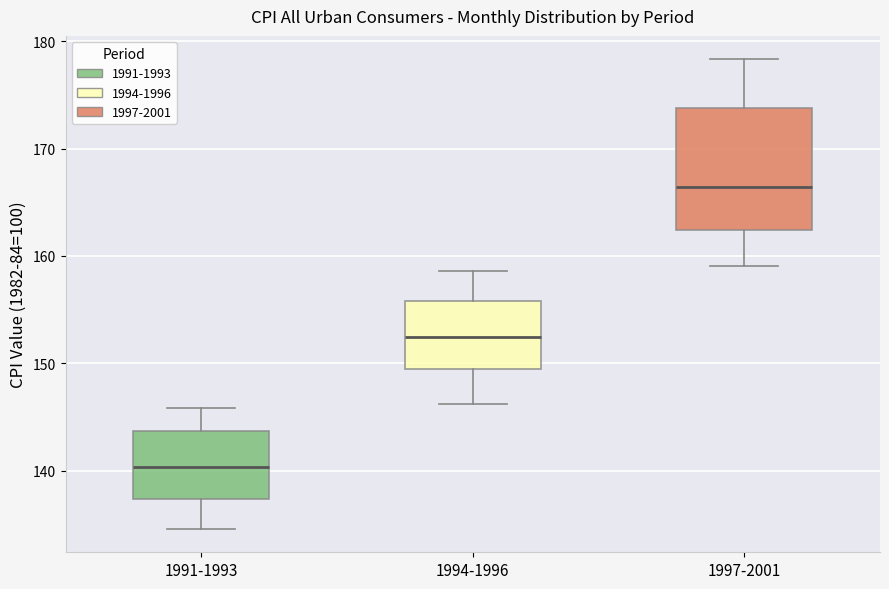

Which box's median line is the highest?

1997-2001